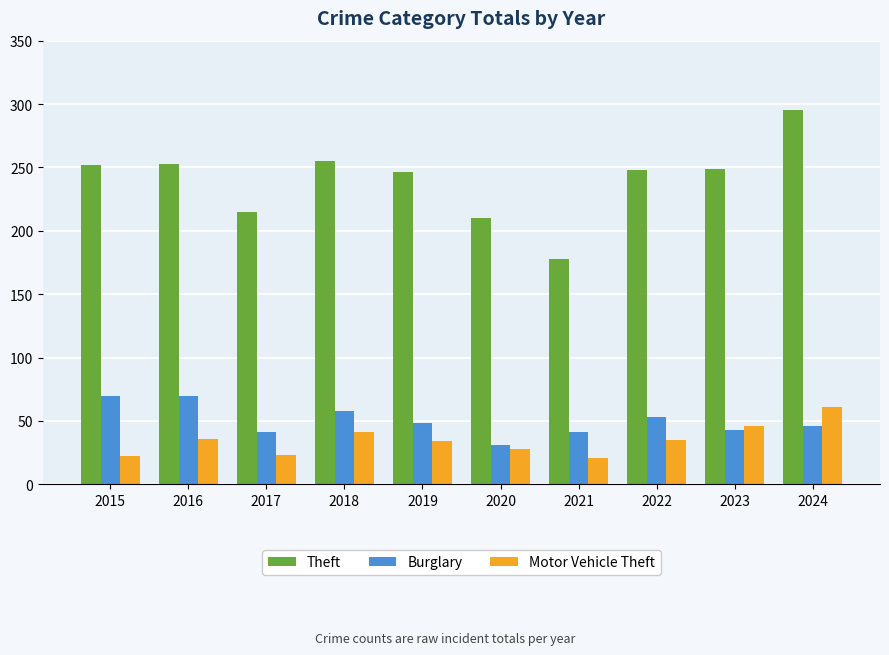

The Theft series shows 131 at 2023. True or false?

False